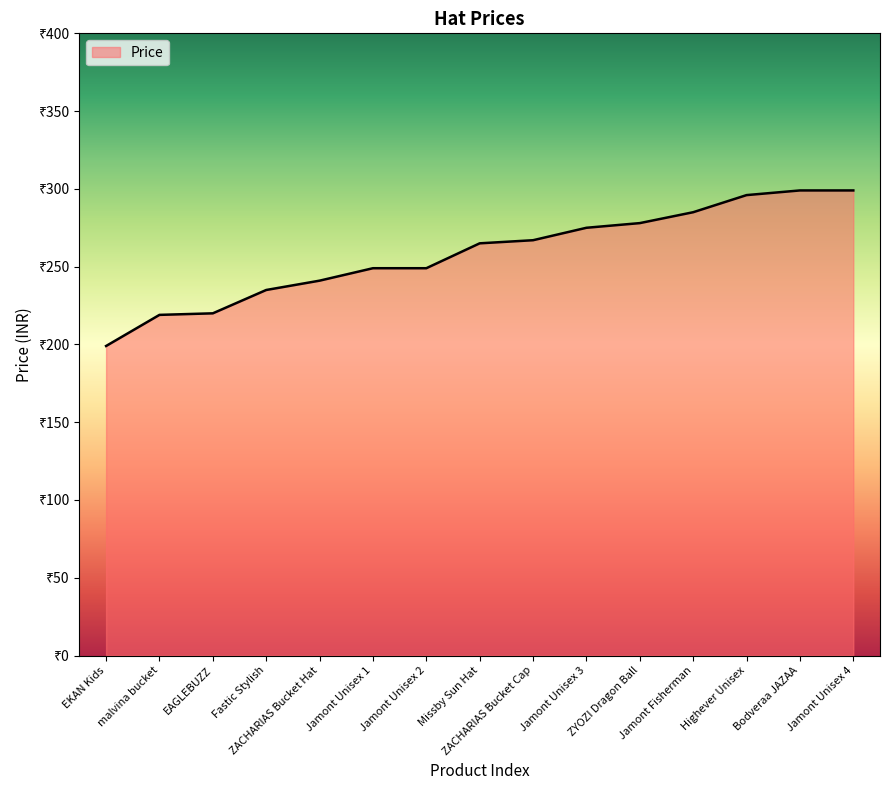

Which category has the lowest value across all series?

EKAN Kids